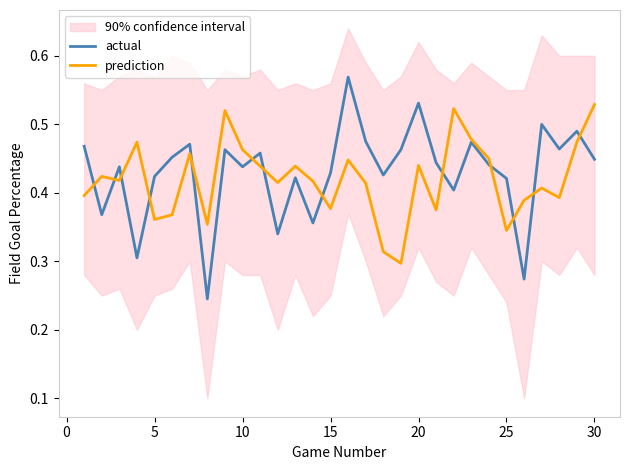

Which series has the widest spread of values?

actual